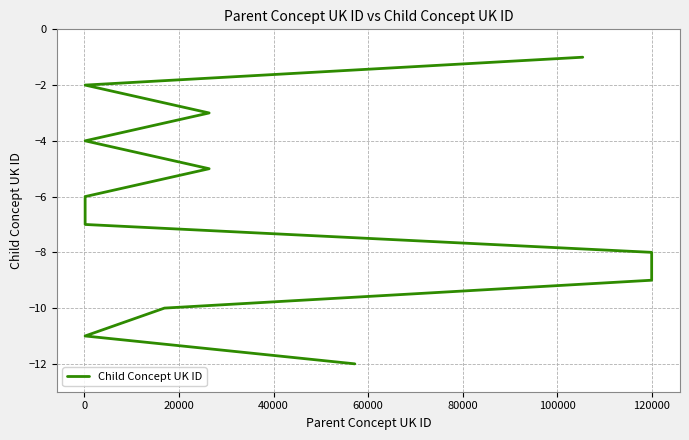

What is the minimum value shown in the chart?

-12